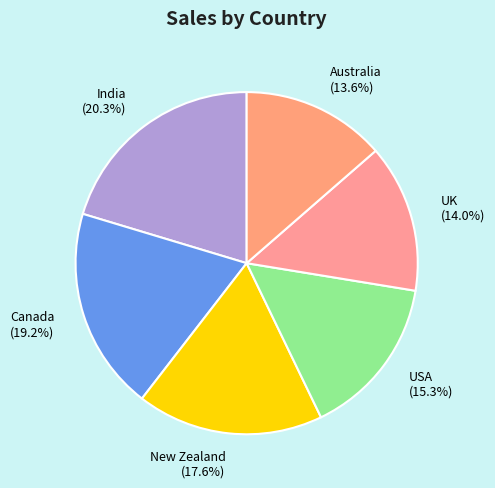

Approximately how many times larger is the value at Australia (13.6%) compared to UK (14.0%)?

1.0